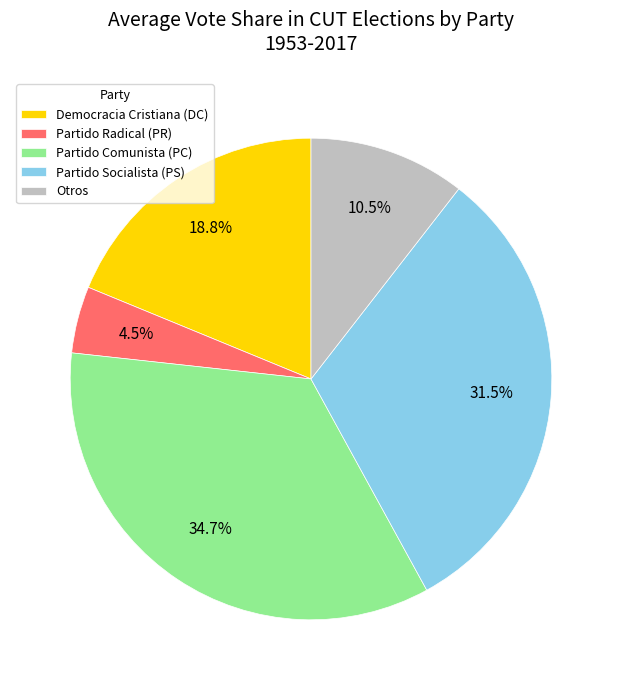

Do Otros and Partido Radical (PR) together represent more than half of the pie?

No